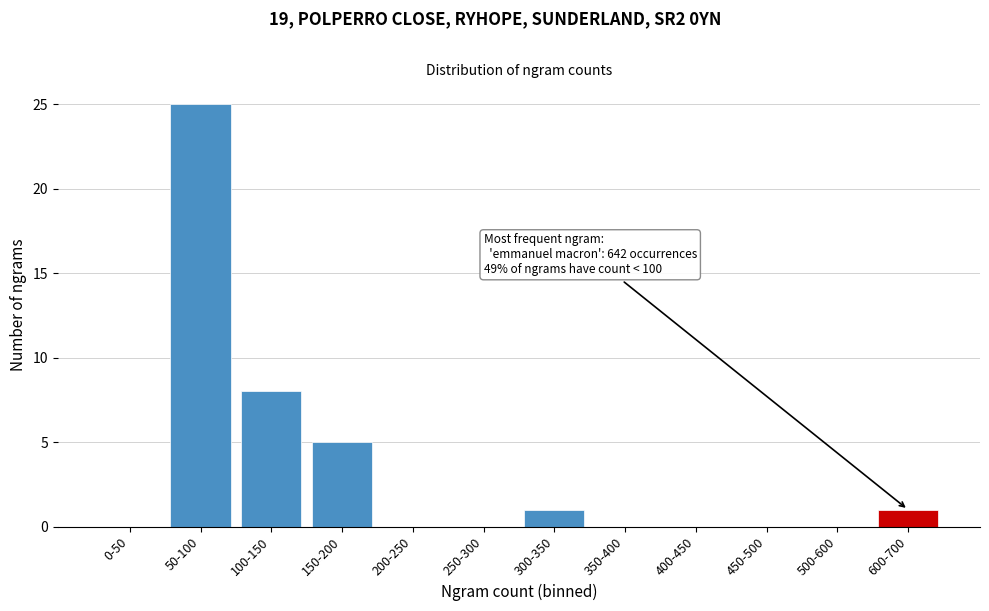

Reading left to right, what are all the values shown in this chart?

0-50=0	50-100=25	100-150=8	150-200=5	200-250=0	250-300=0	300-350=1	350-400=0	400-450=0	450-500=0	500-600=0	600-700=1